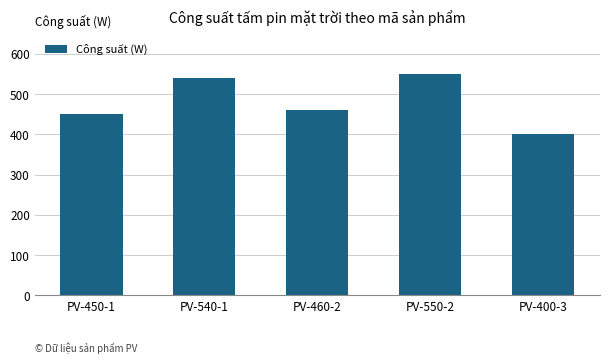

What is the sum of the values at PV-400-3 and PV-450-1?

850